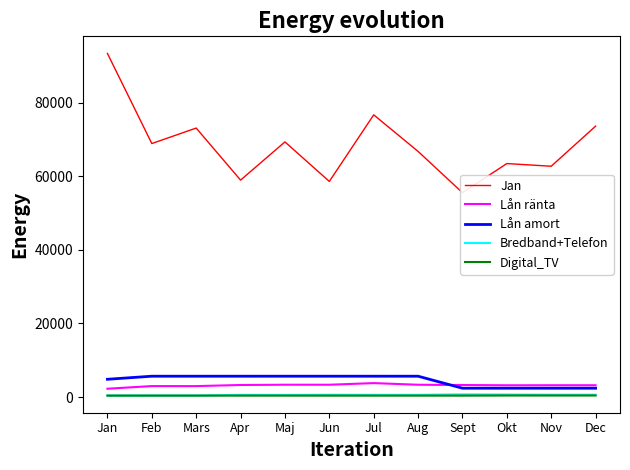

Where is the first local maximum for Jan?

Mars